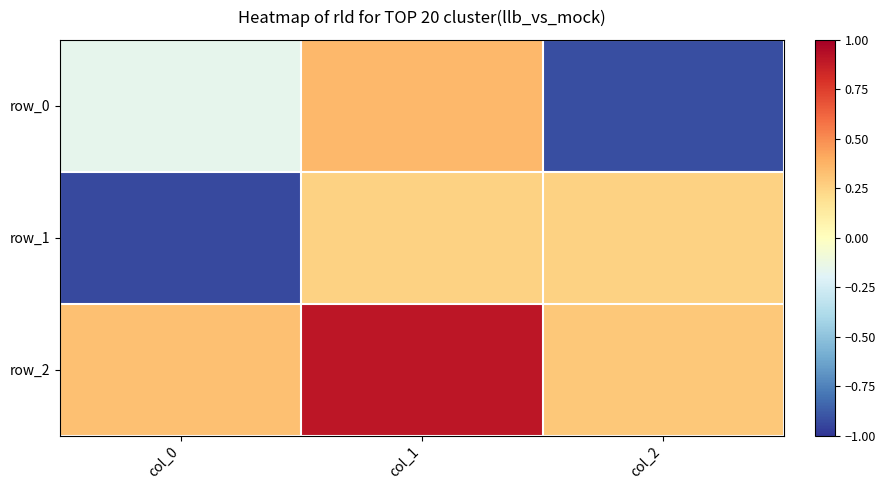

True or false: row_0 has a value of 0.4 at col_1.

True